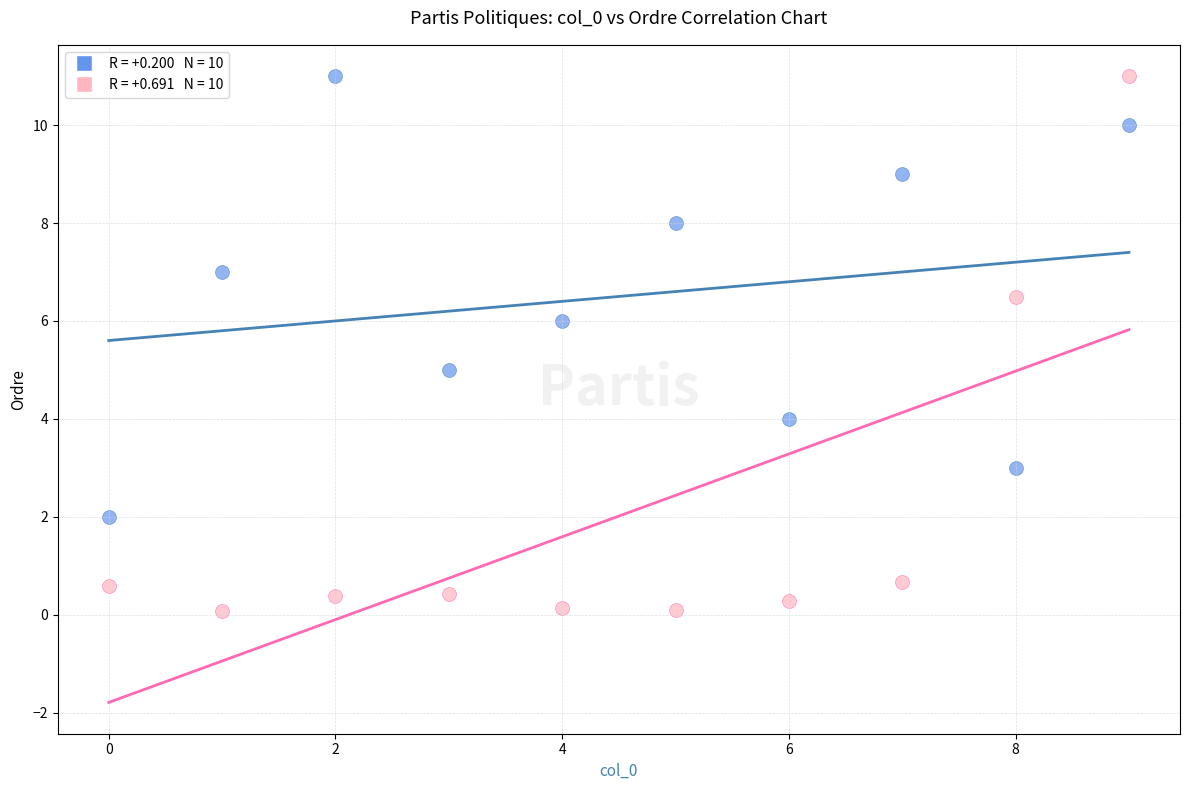

Across all data points, what is the range of Y values (max minus min)?

10.9